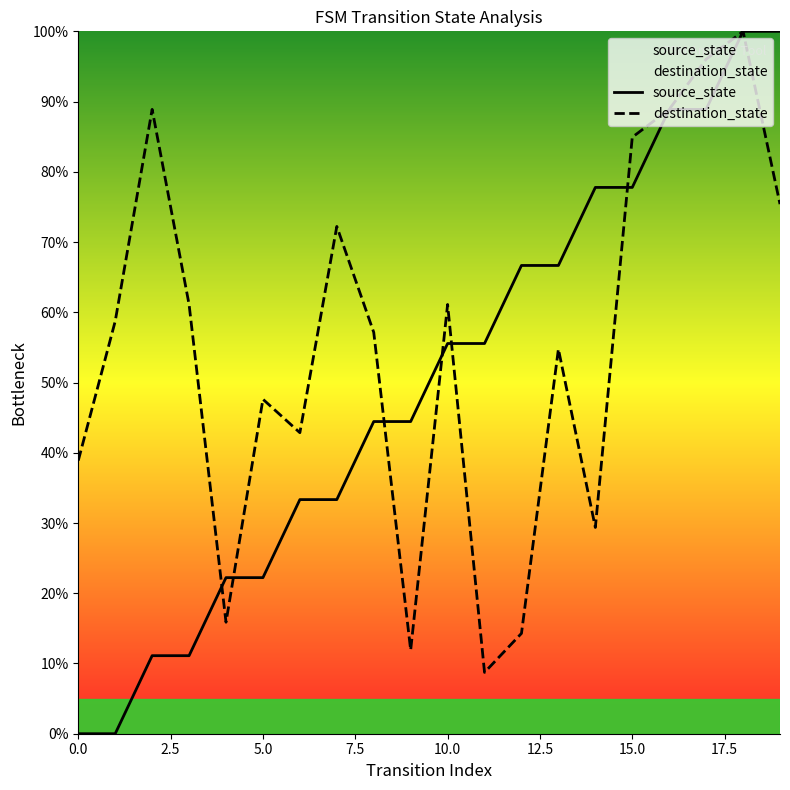

What is the difference between the second highest and second lowest values in the source_state series?

100.0